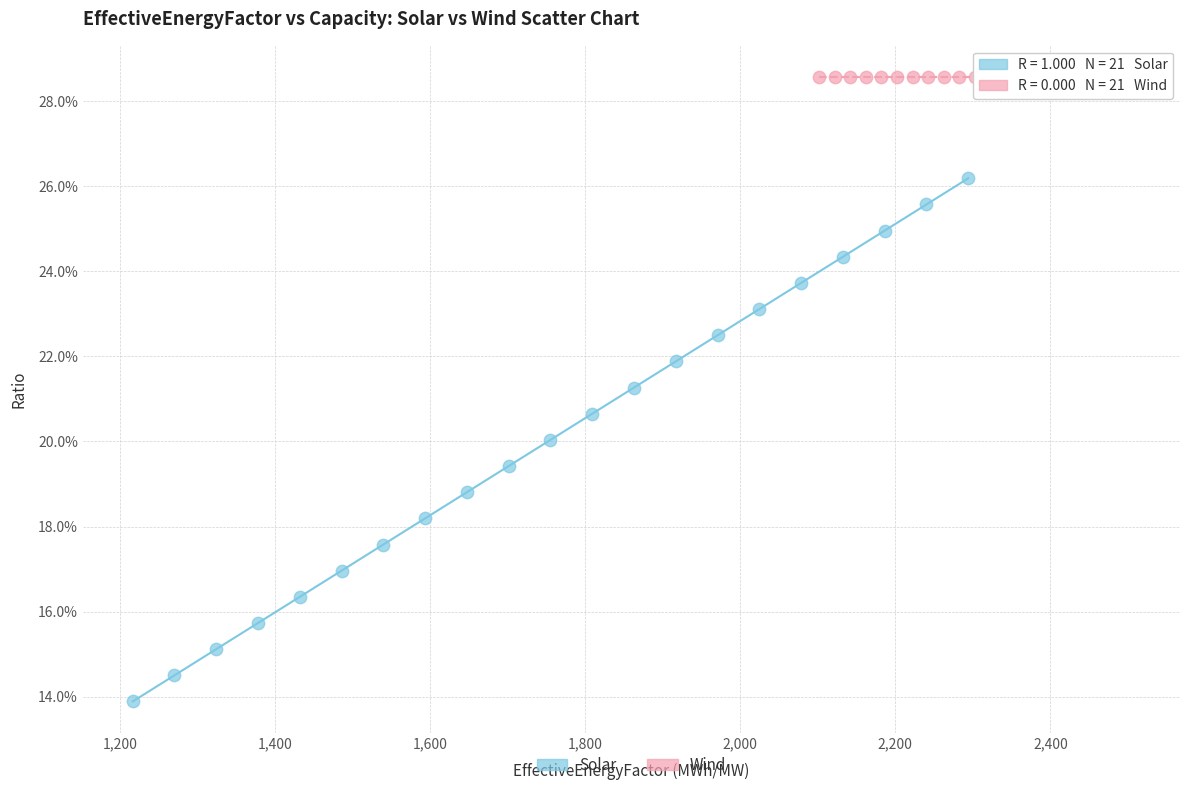

Which series reaches the minimum Y coordinate?

Solar